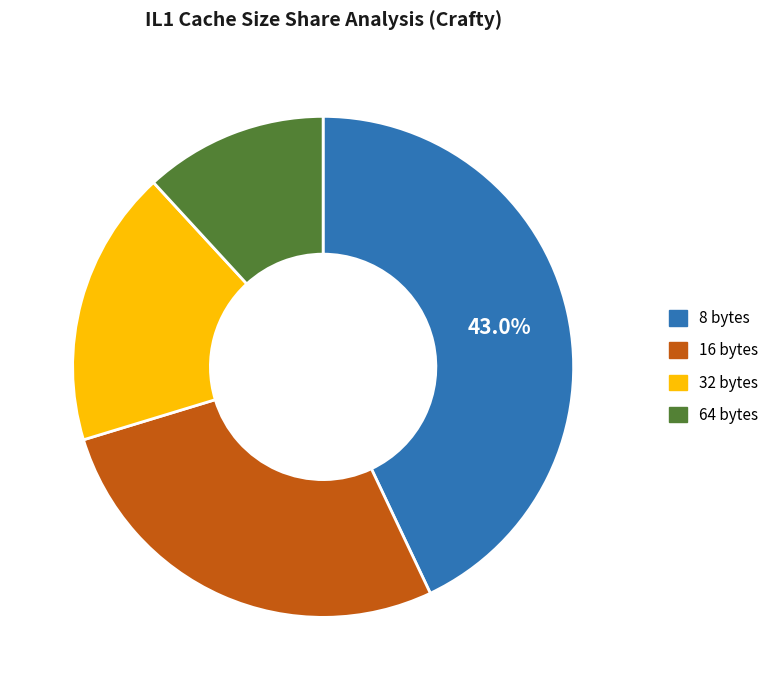

Does 32 bytes account for over 50% of the chart?

No